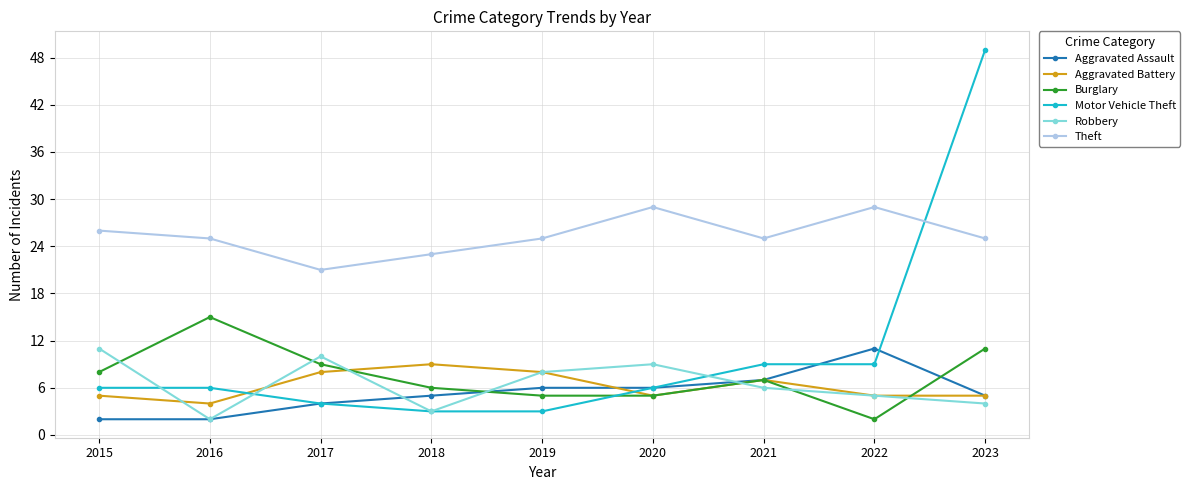

What is the value of the Aggravated Assault point at the 8th from the left?

11